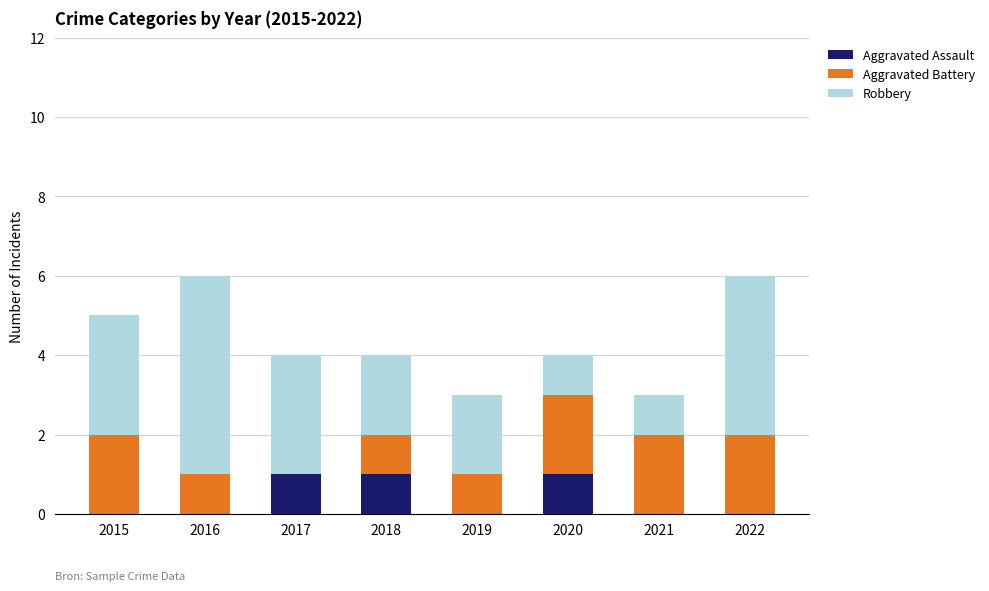

Reading right to left, list the values for the Aggravated Assault series.

2022=0	2021=0	2020=1	2019=0	2018=1	2017=1	2016=0	2015=0